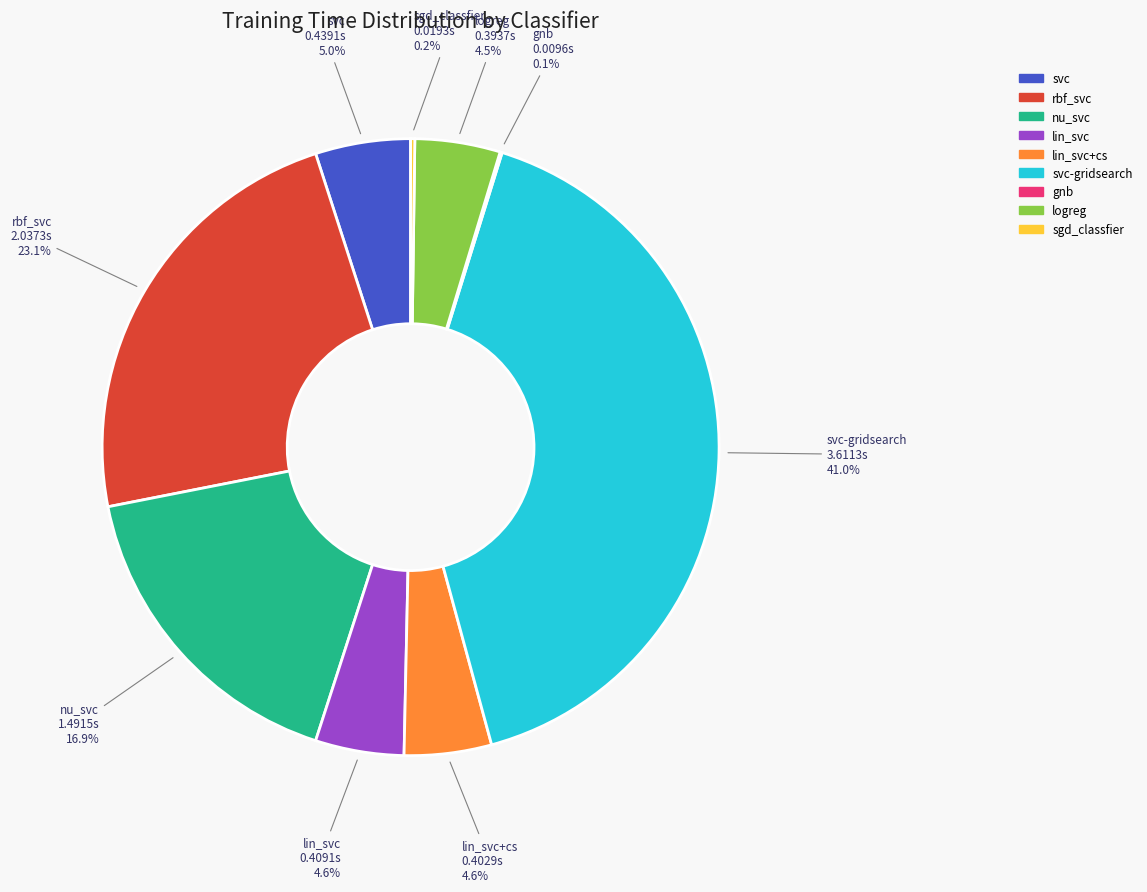

Is there any slice that represents more than half of the pie?

No